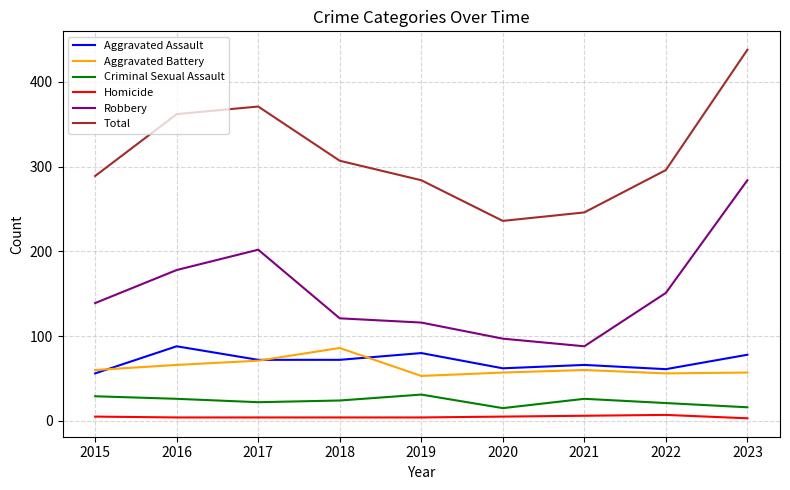

Between 2017 and 2021, which series saw the biggest shift?

Total